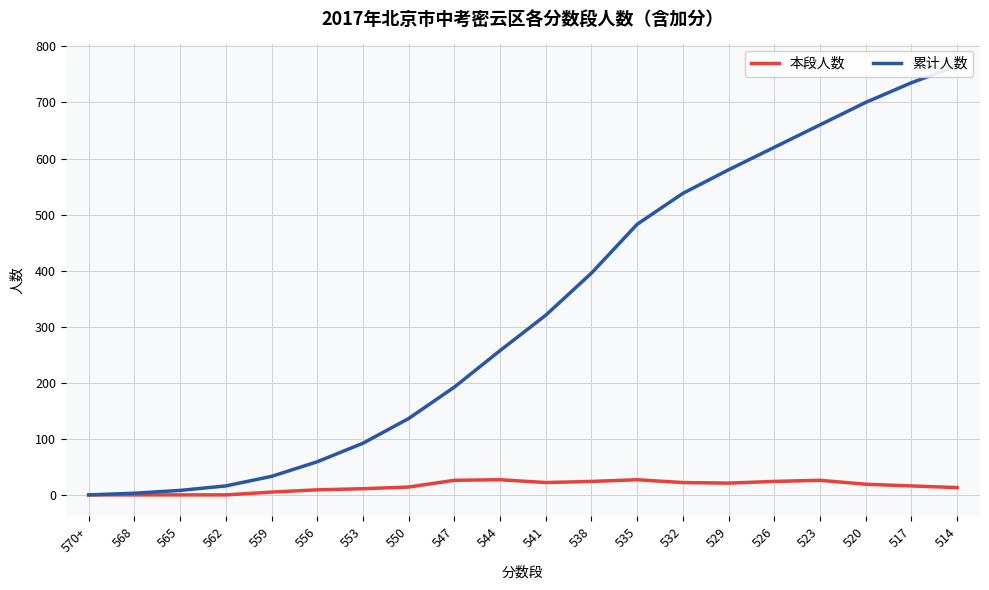

Rank the categories by 累计人数 value from highest to lowest.

514, 517, 520, 523, 526, 529, 532, 535, 538, 541, 544, 547, 550, 553, 556, 559, 562, 565, 568, 570+